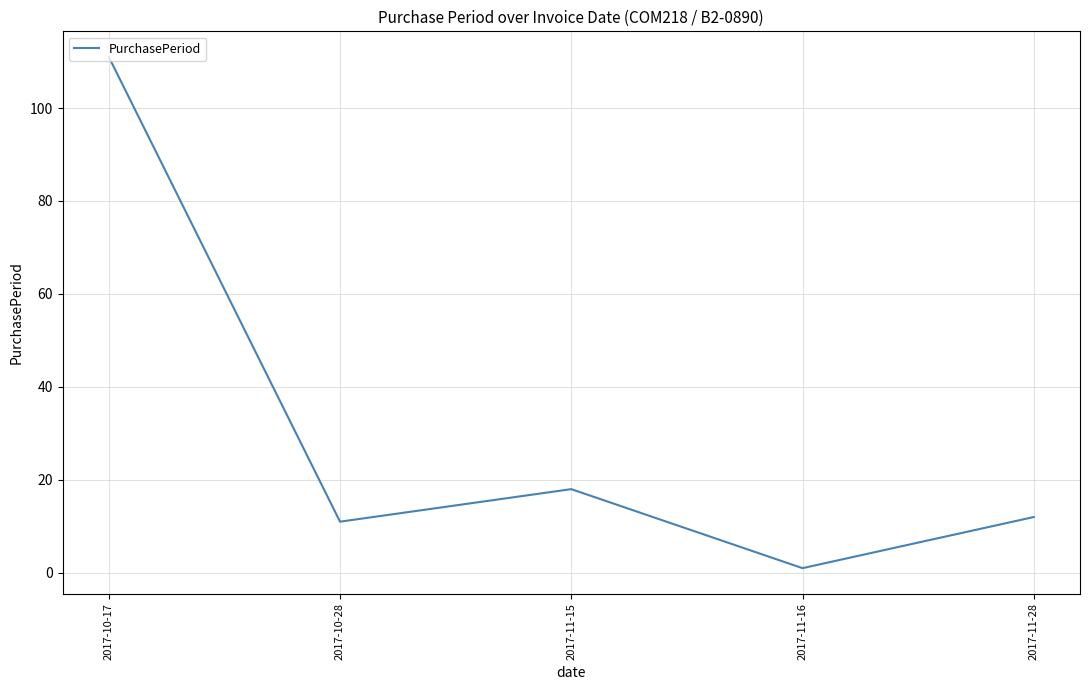

The value at 2017-10-17 is 111. True or false?

True